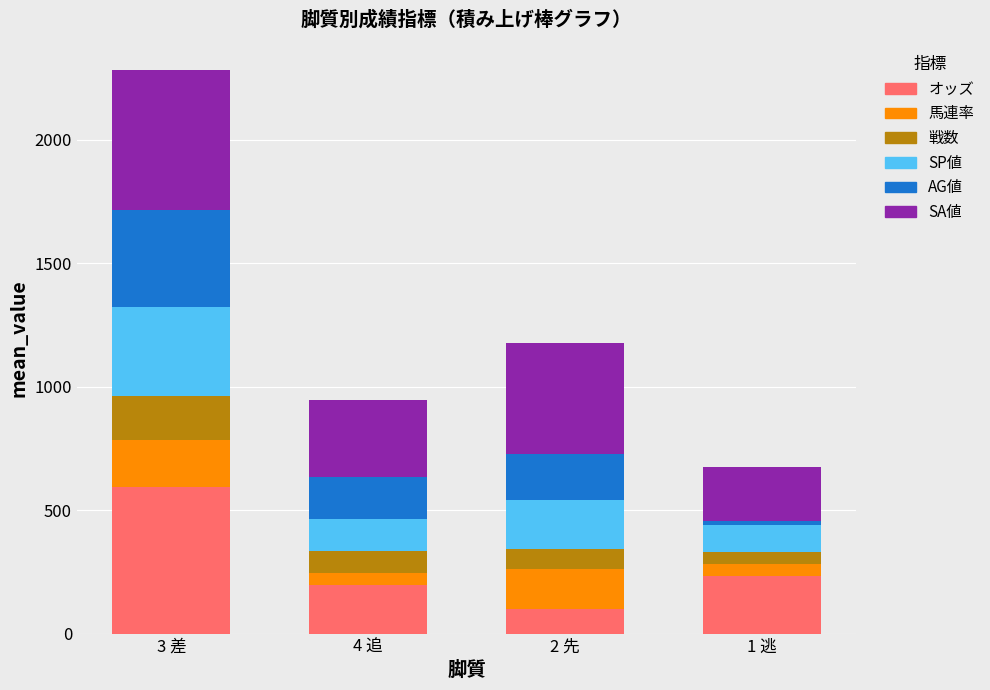

Are the bars grouped side by side (vs. stacked)?

No